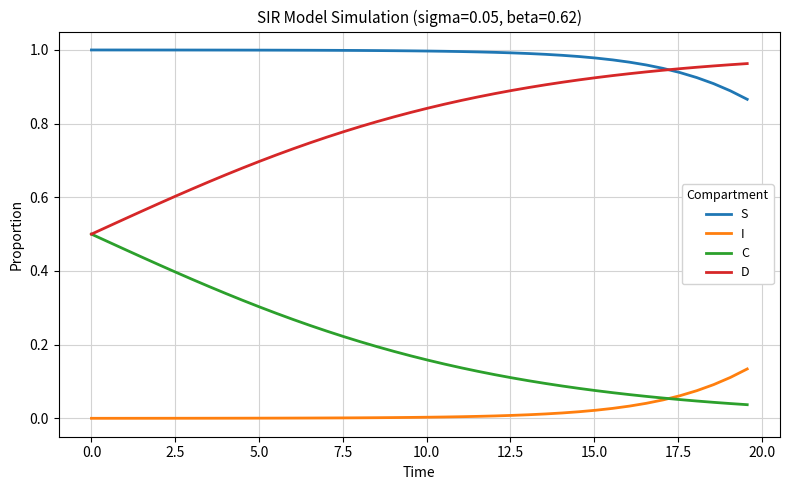

List the series in order of their overall mean, lowest first.

I, C, D, S